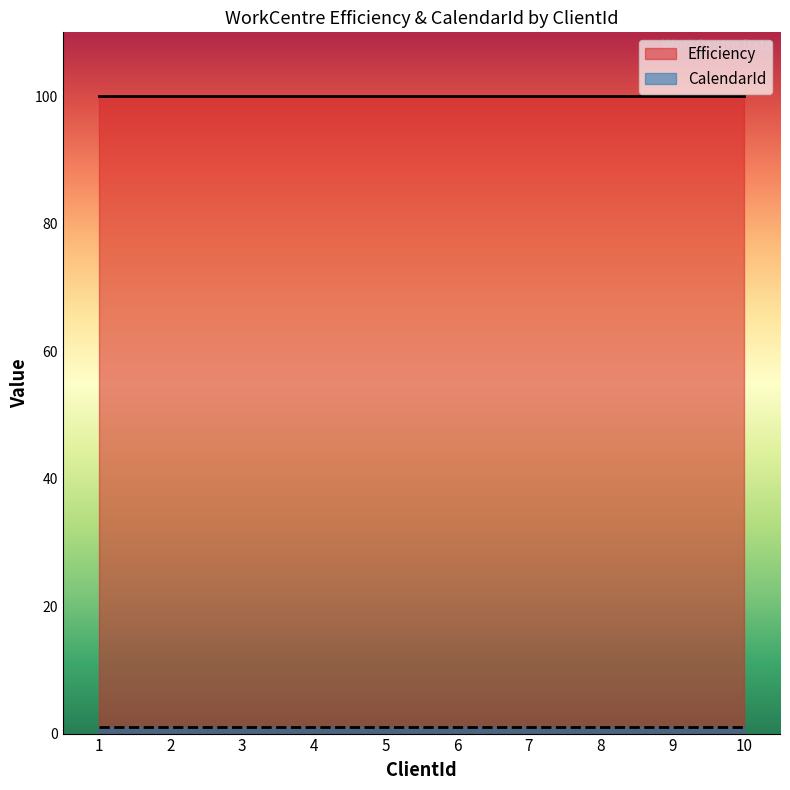

At which category is the sum across all series the highest?

1